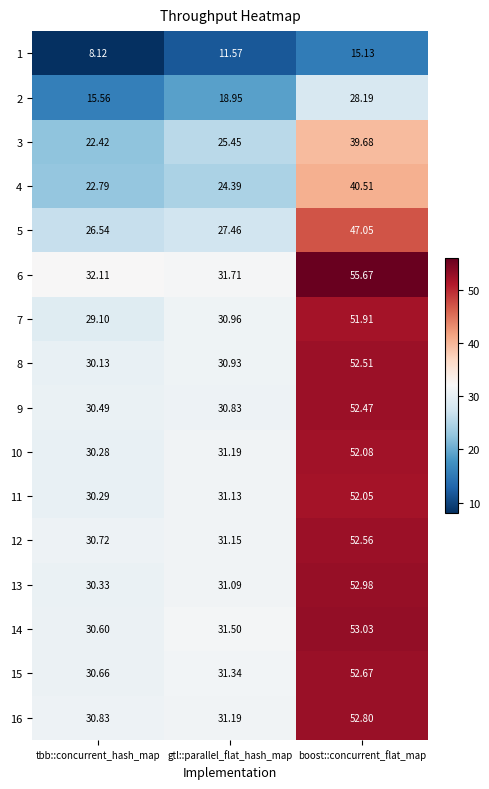

Between tbb::concurrent_hash_map and boost::concurrent_flat_map, which series saw the biggest shift?

6